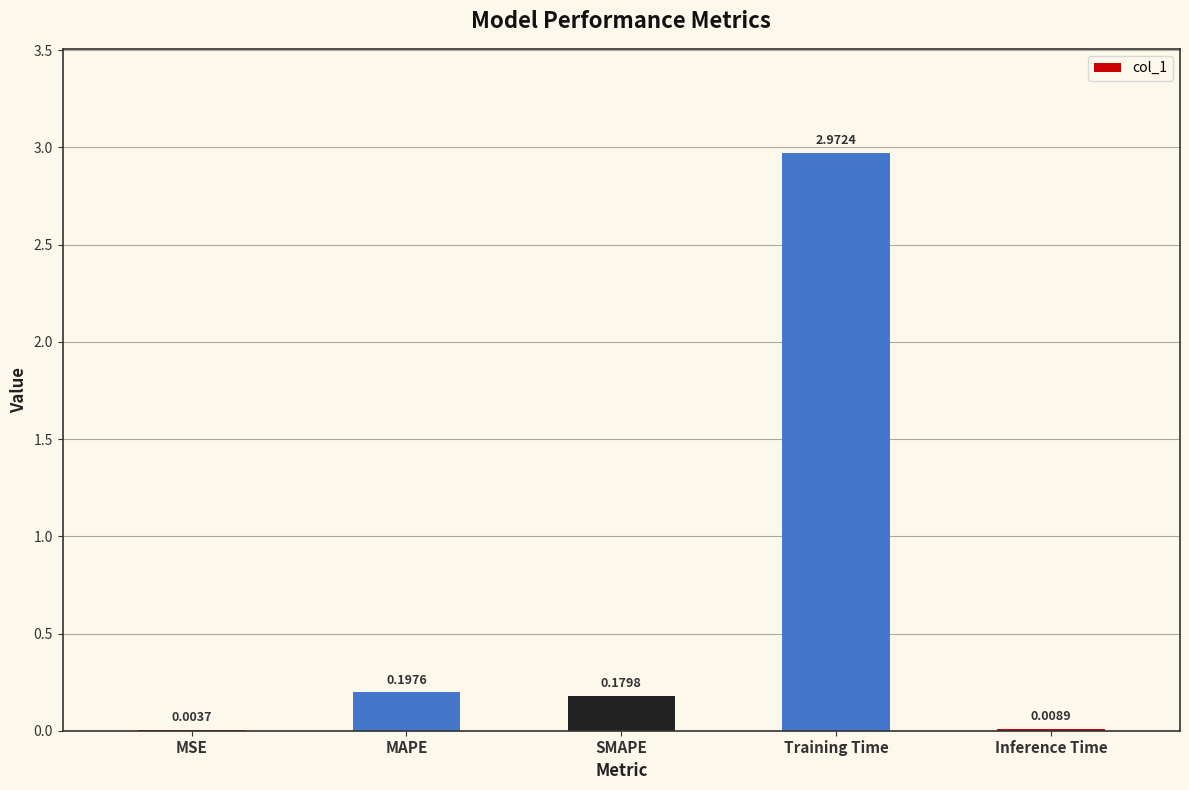

What is the average value?

0.7